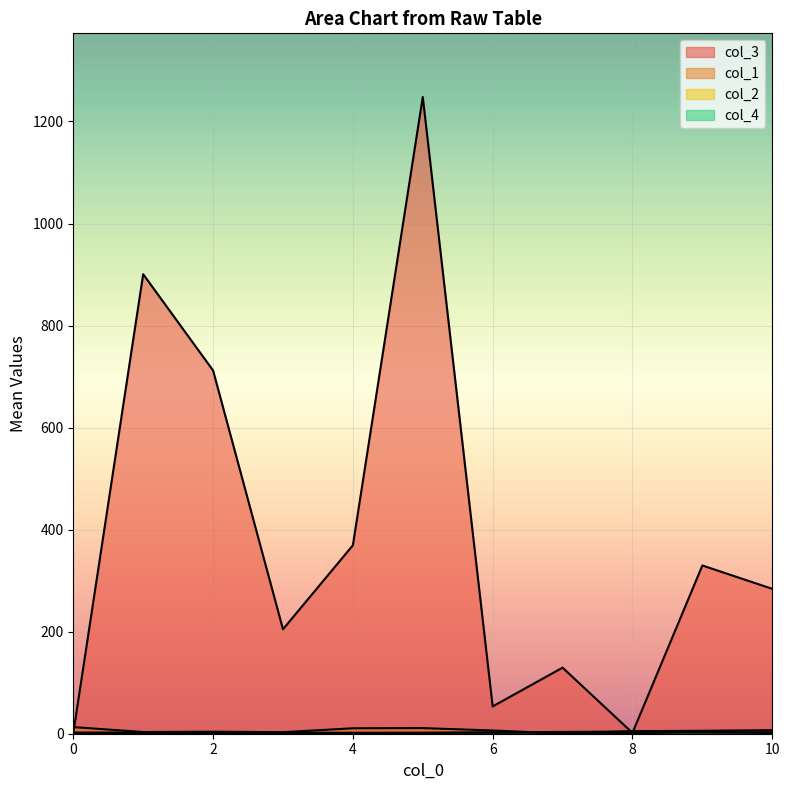

List the series in order of their peak value, highest first.

col_3, col_1, col_2, col_4